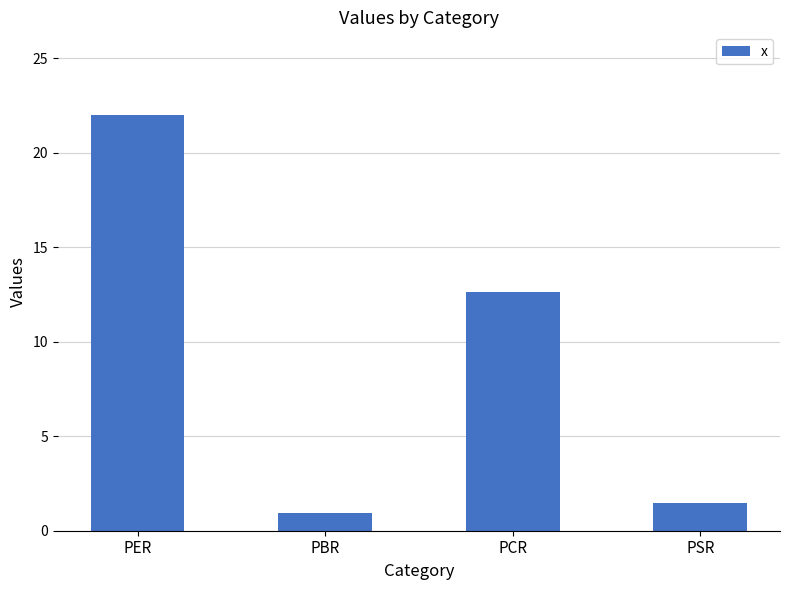

List the labels in order of value, largest first.

PER, PCR, PSR, PBR